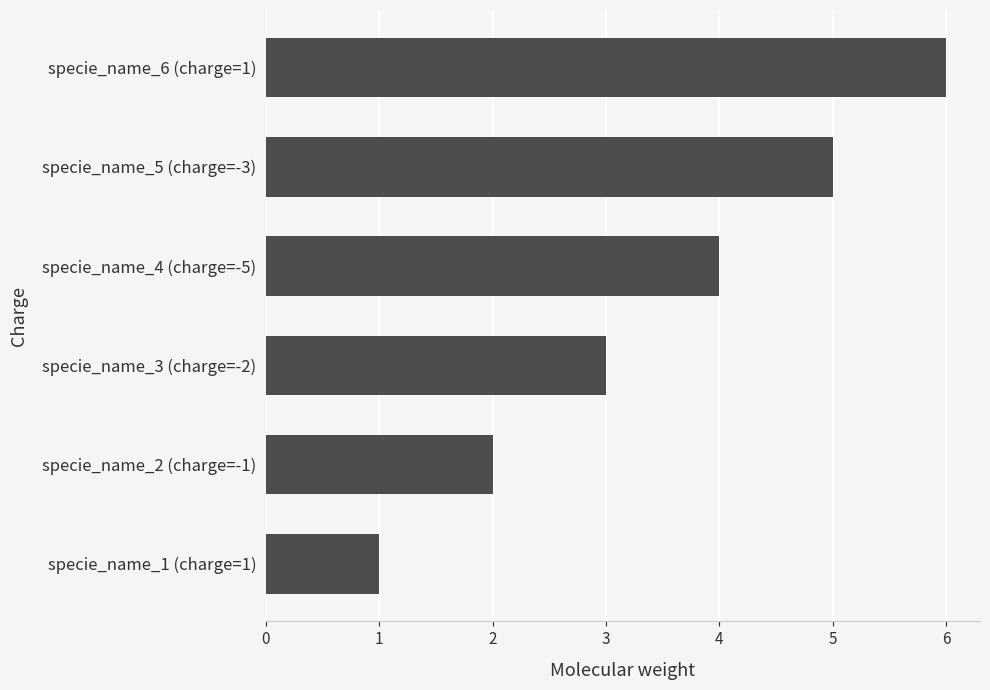

What is the average value?

4